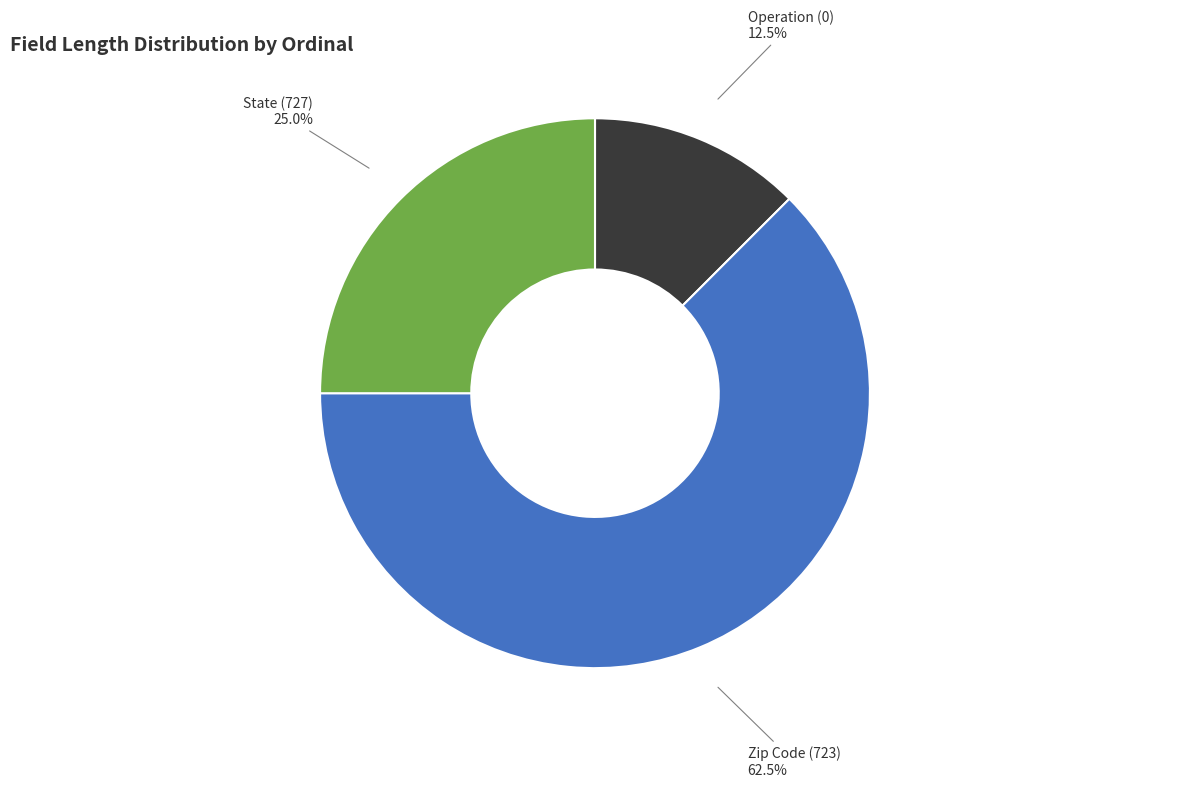

Does any single category account for the majority?

Yes